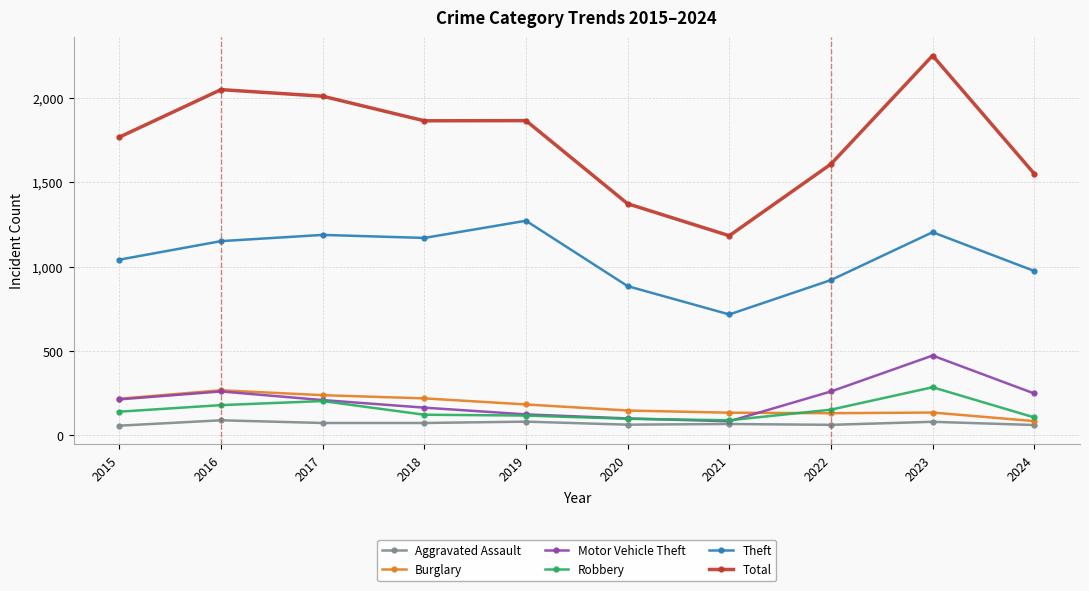

True or false: Burglary and Theft cross at least once.

False